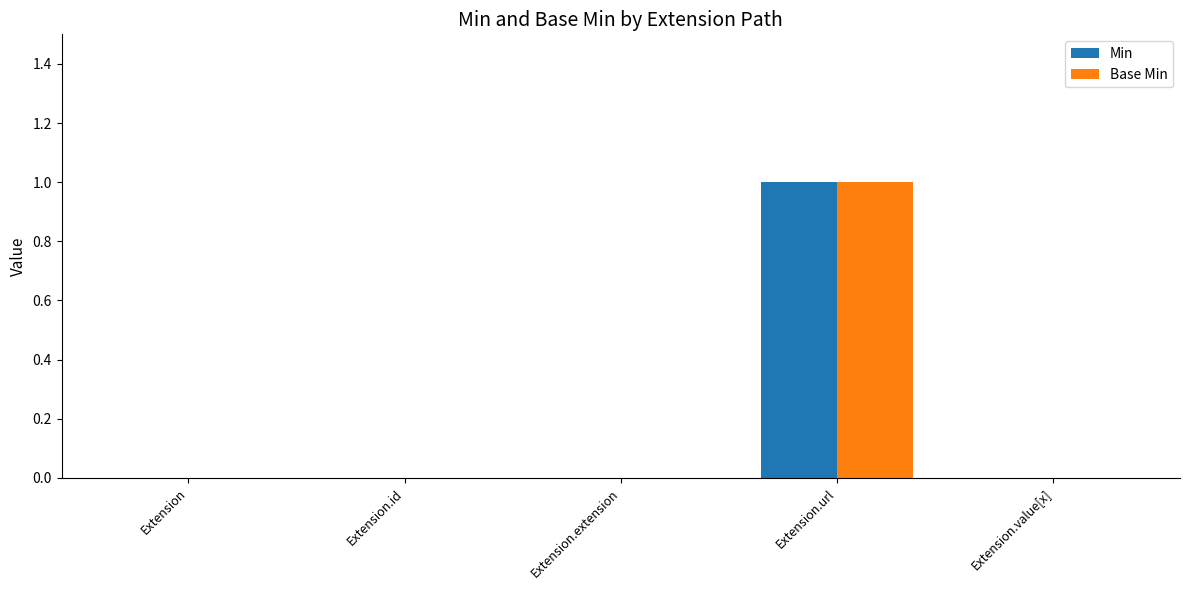

Reading left to right, transcribe all the data shown in this chart.

Min: 0	0	0	1	0
Base Min: 0	0	0	1	0